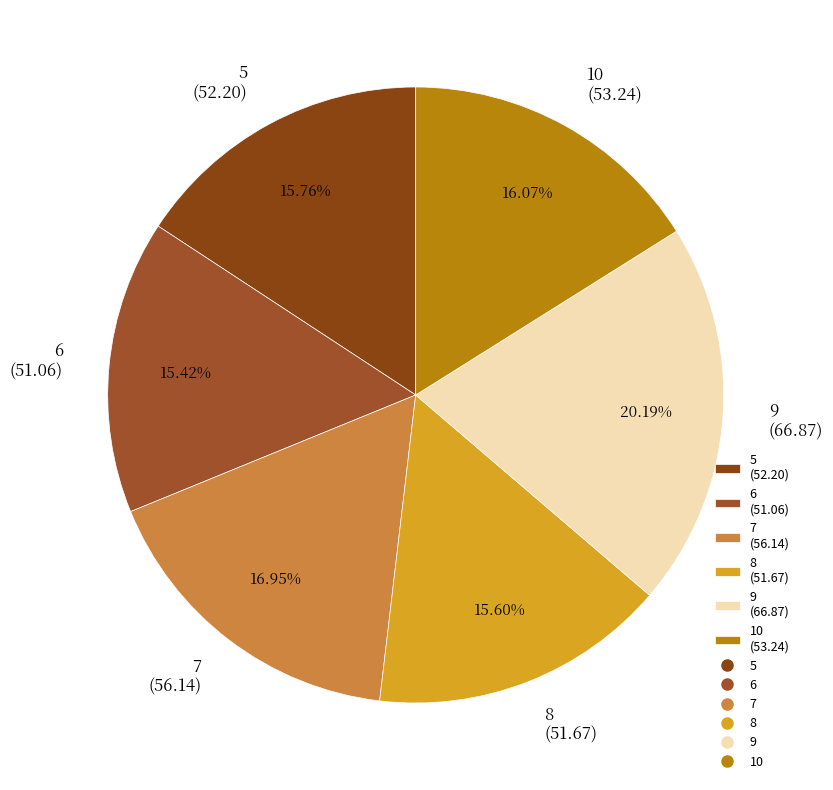

To the nearest percent, what is the combined percentage of 9 and 8?

36%